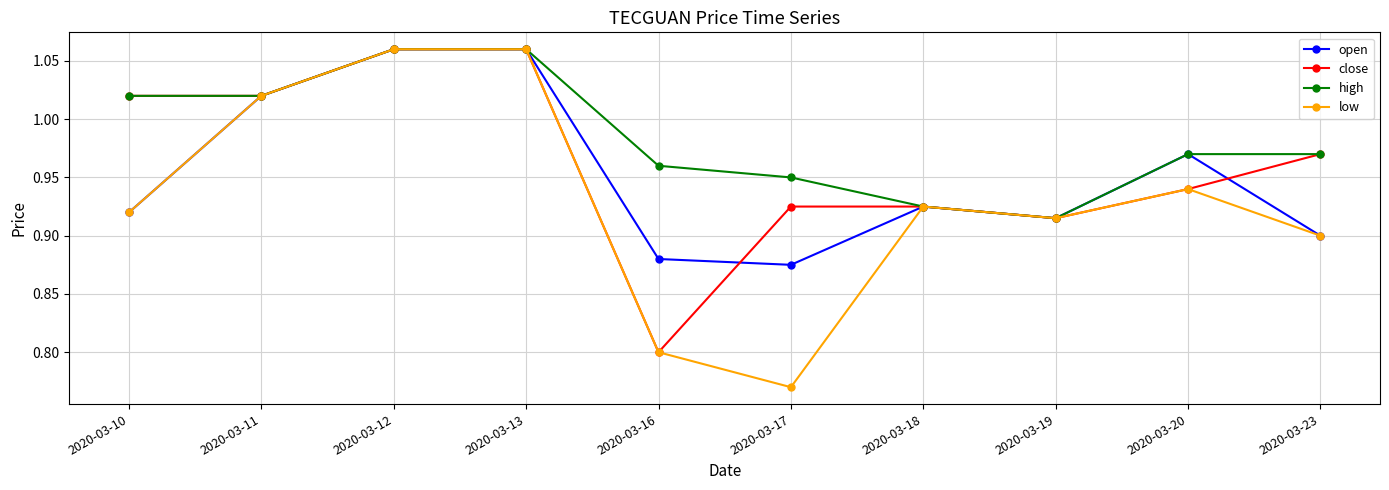

At which category does the chart reach its minimum across all series?

2020-03-17